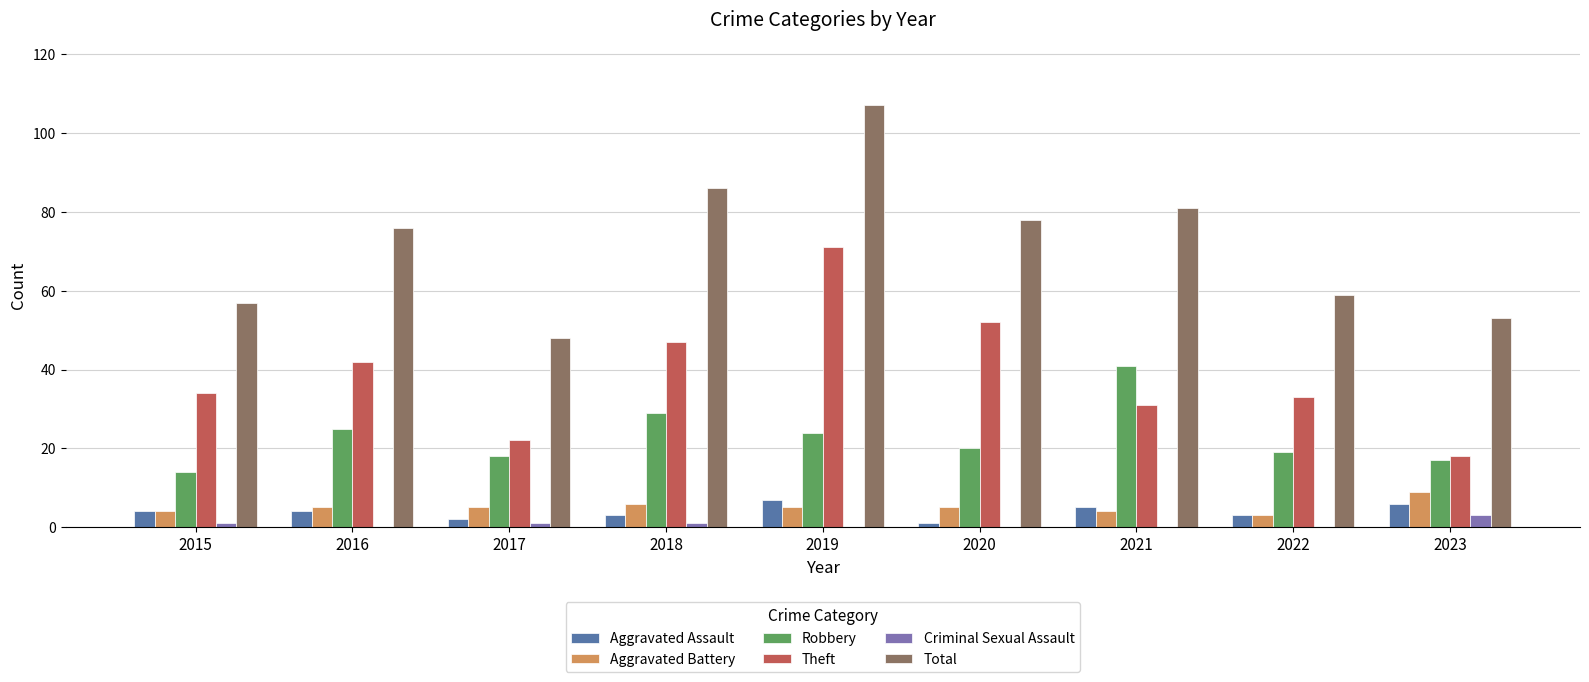

Which category has the highest value across all series?

2019